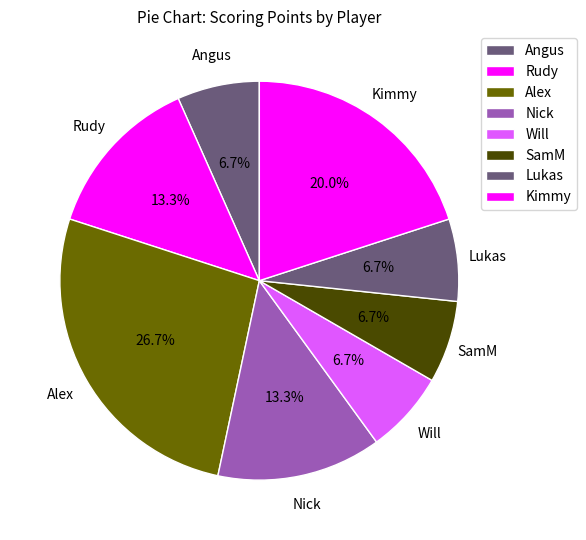

How many slices are in this pie chart?

8